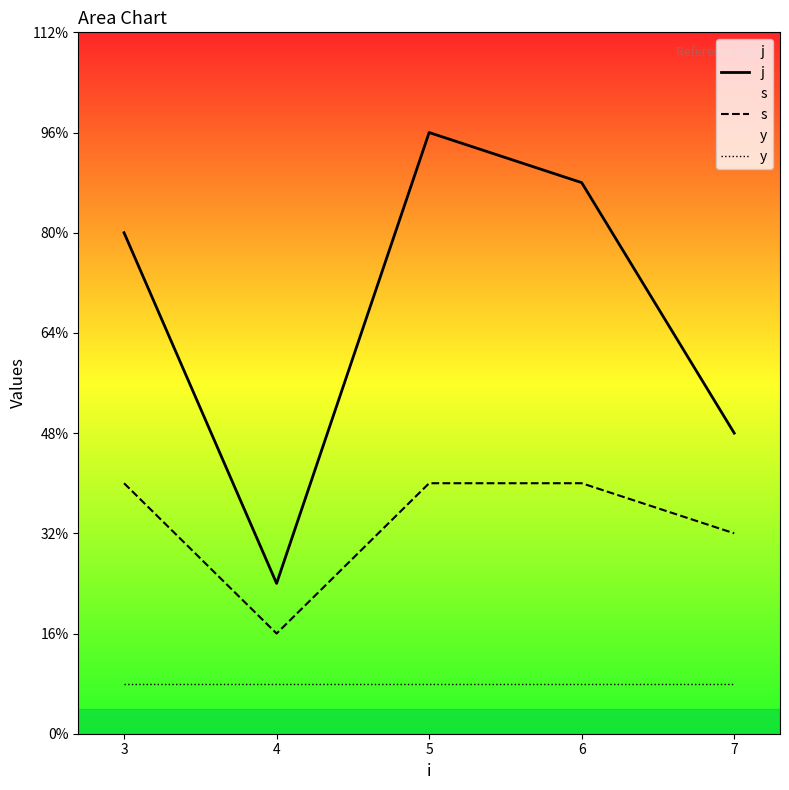

How many categories are shown in the chart?

5